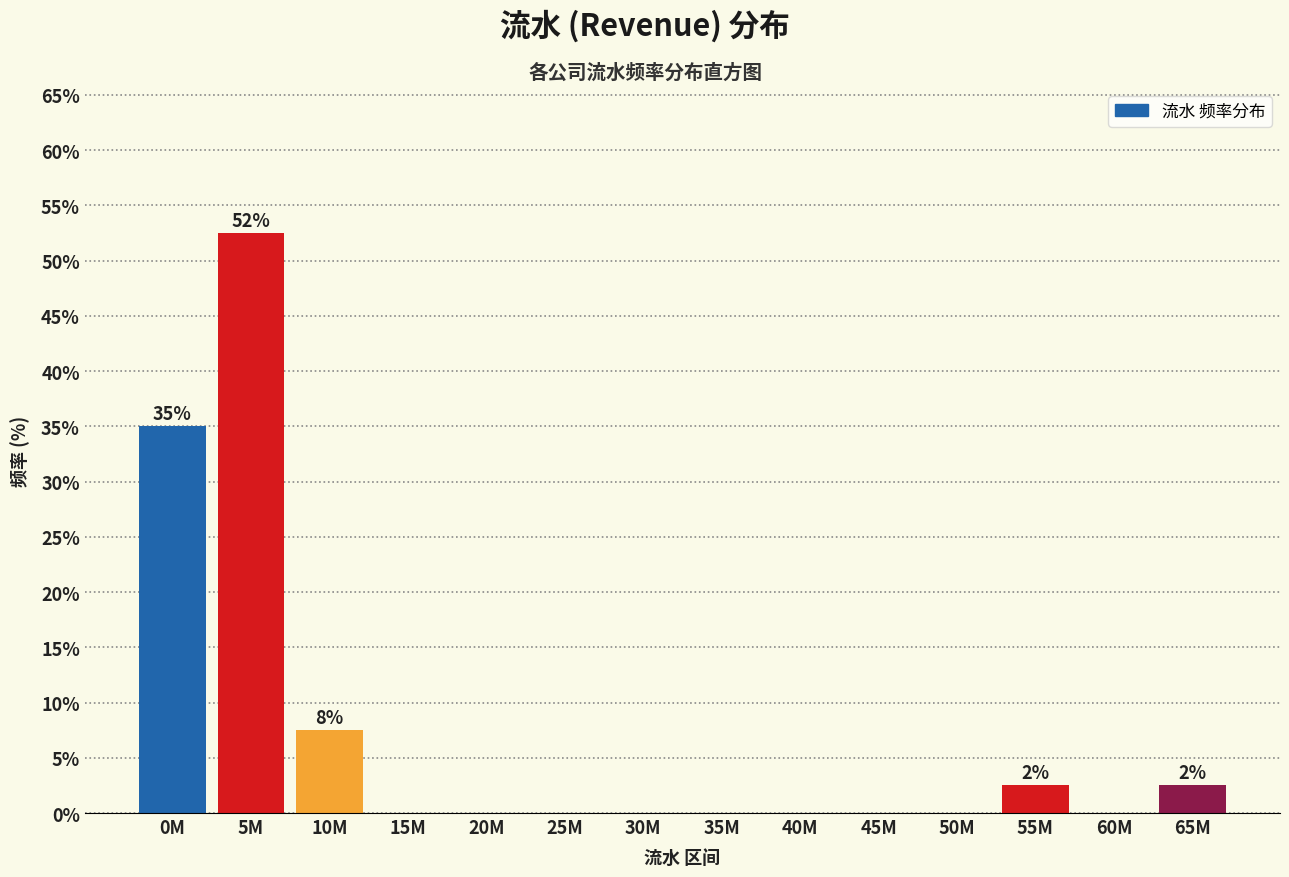

Reading right to left, transcribe all the data shown in this chart.

65M=2.5	60M=0.0	55M=2.5	50M=0.0	45M=0.0	40M=0.0	35M=0.0	30M=0.0	25M=0.0	20M=0.0	15M=0.0	10M=7.5	5M=52.5	0M=35.0